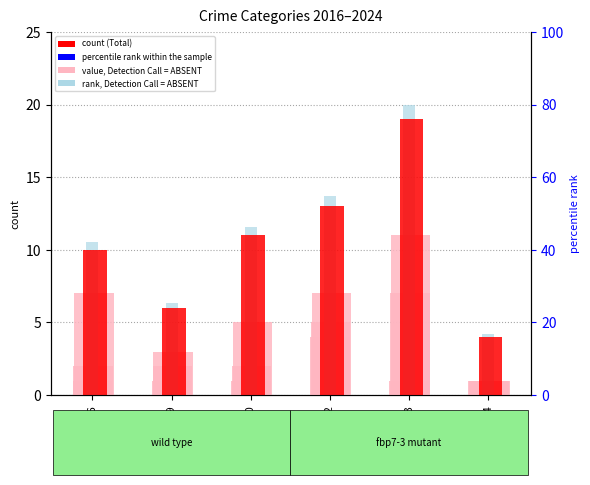

The Total series shows 10.2 at 2019. True or false?

False